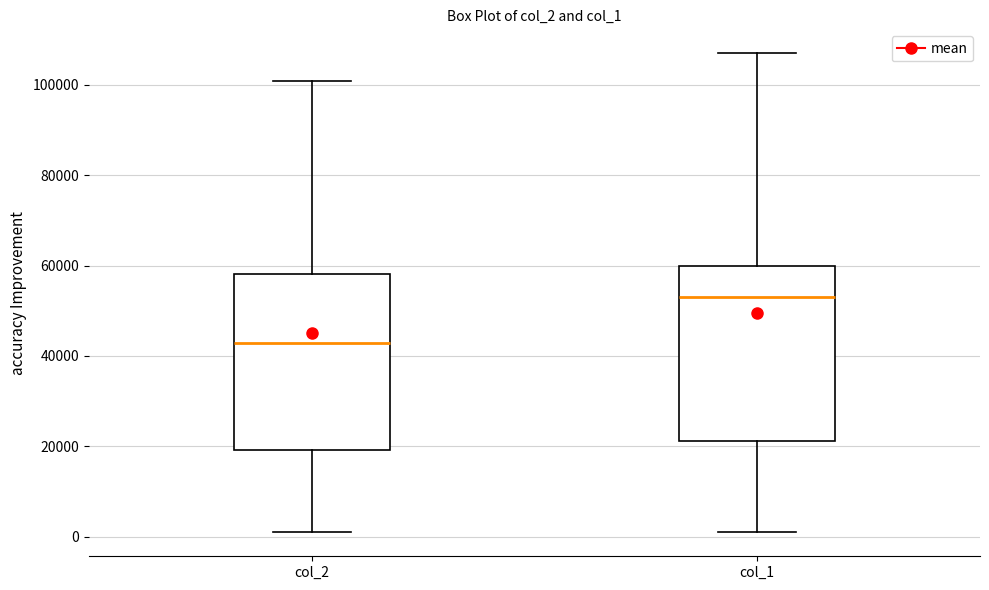

Where is the upper edge of the box for col_2 on the y-axis? The values are not printed on the chart, so give them approximately, as read against the axis.

58000